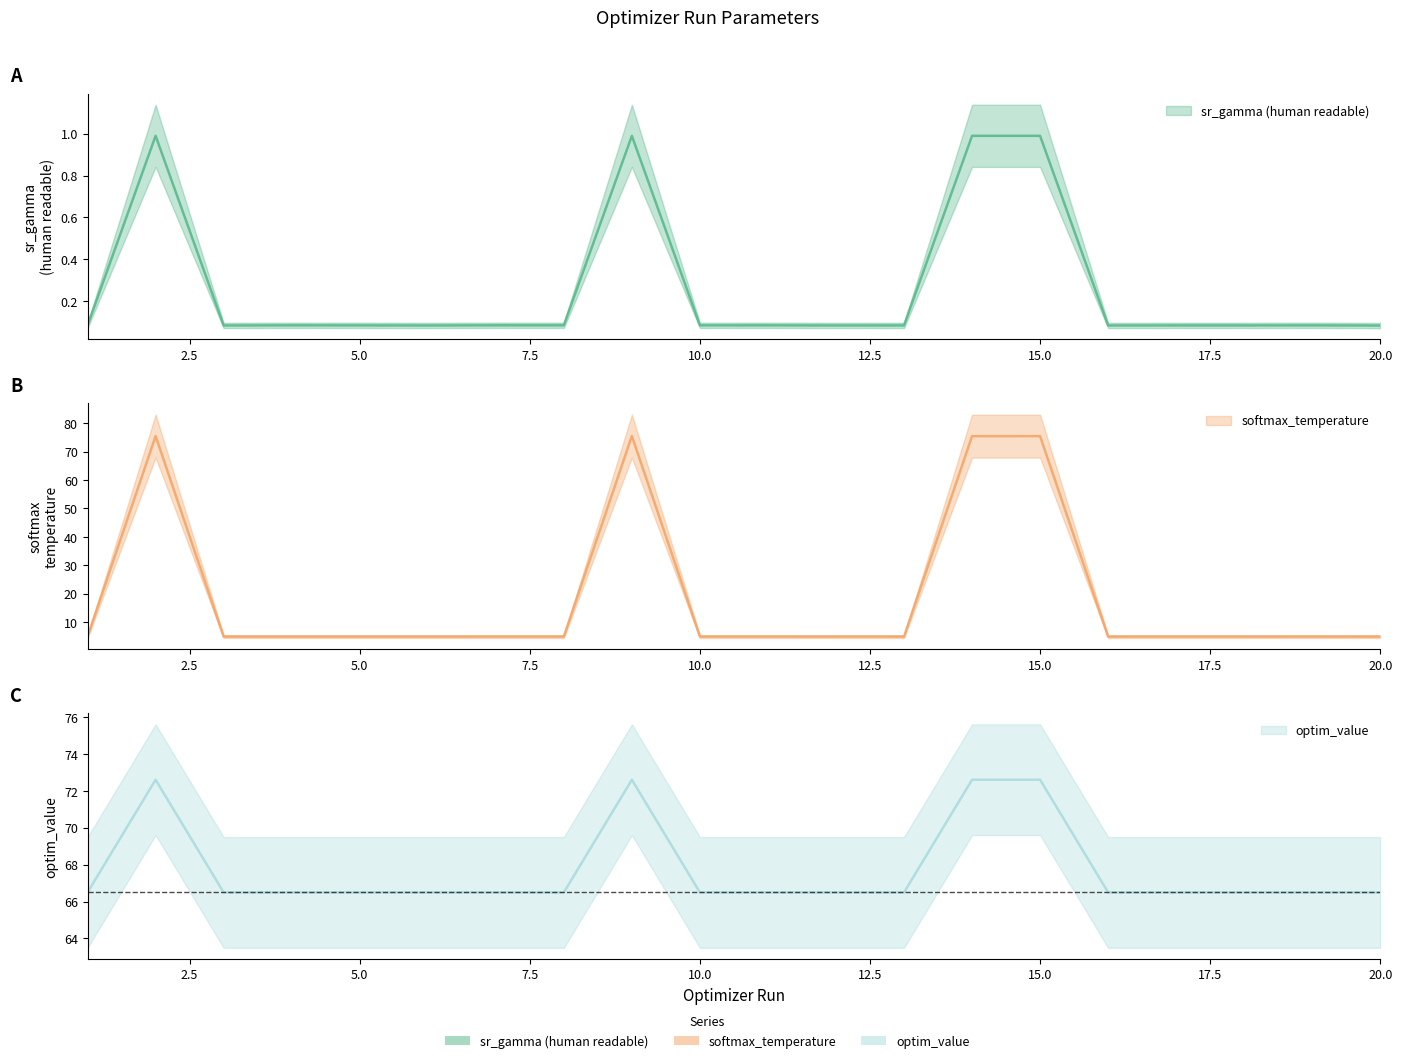

Which label corresponds to the largest value in the chart?

9